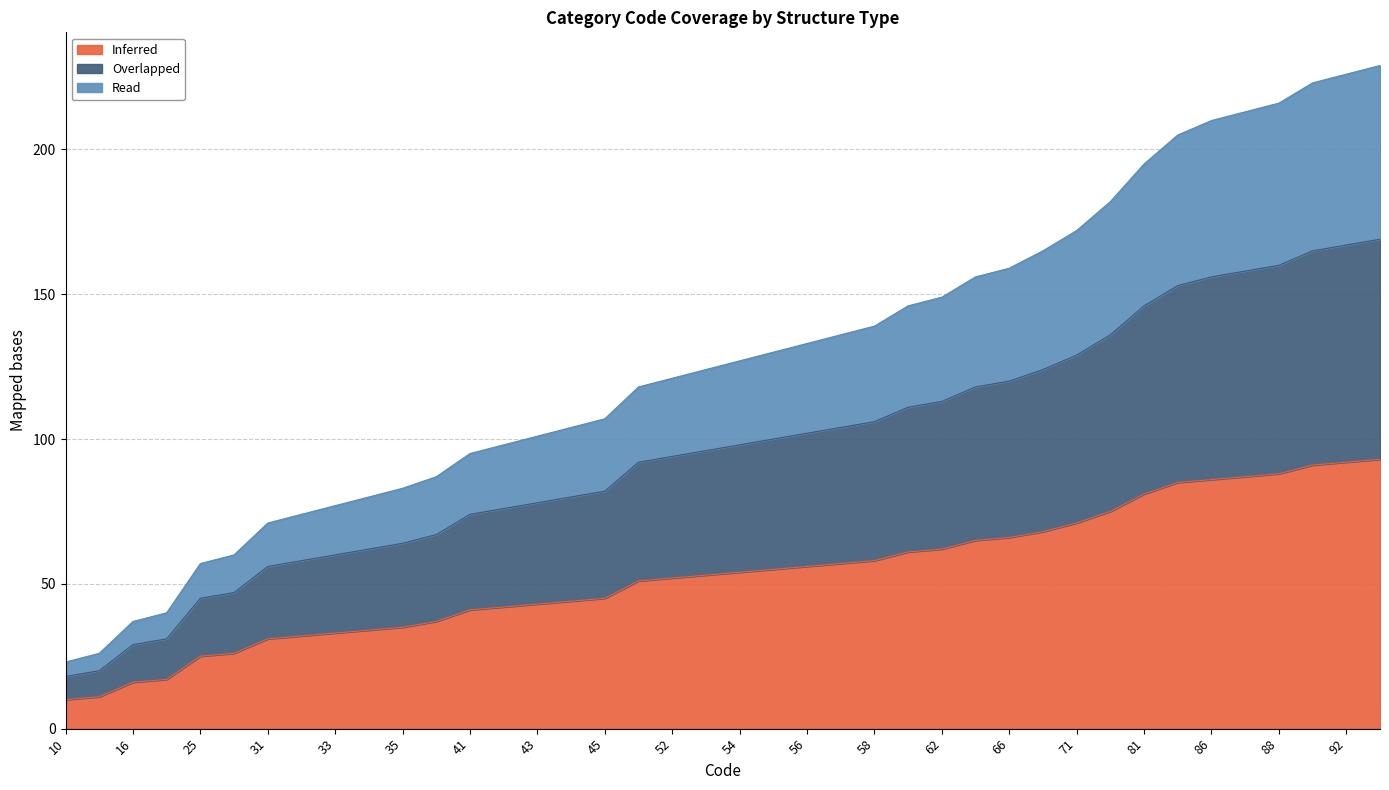

What is the highest value of the Inferred series?

93